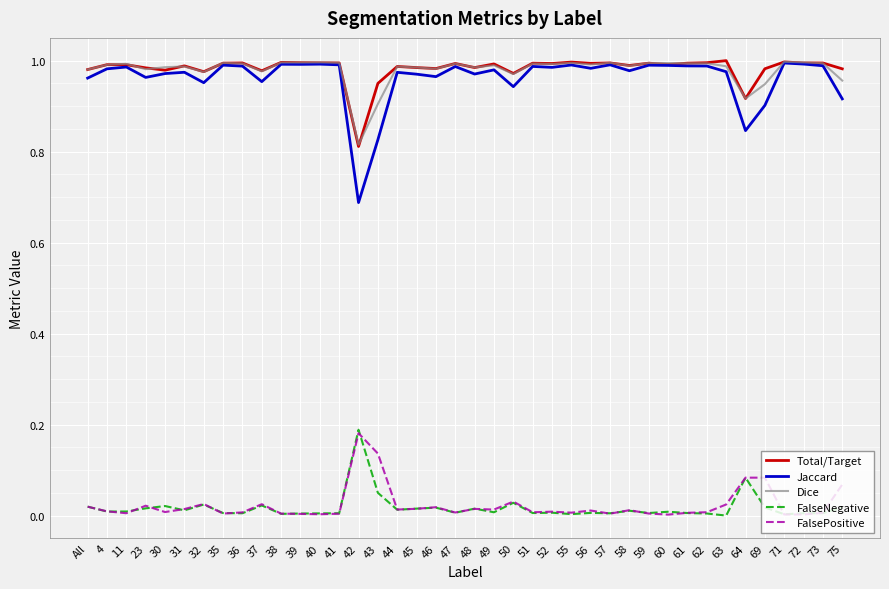

Is it true that FalsePositive equals 0.0 at 55?

True